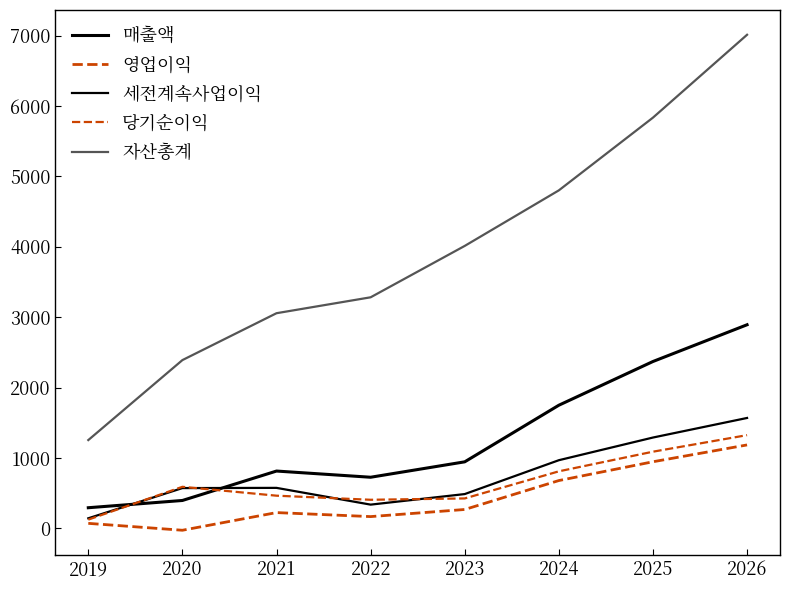

How many lines are shown in the chart?

5